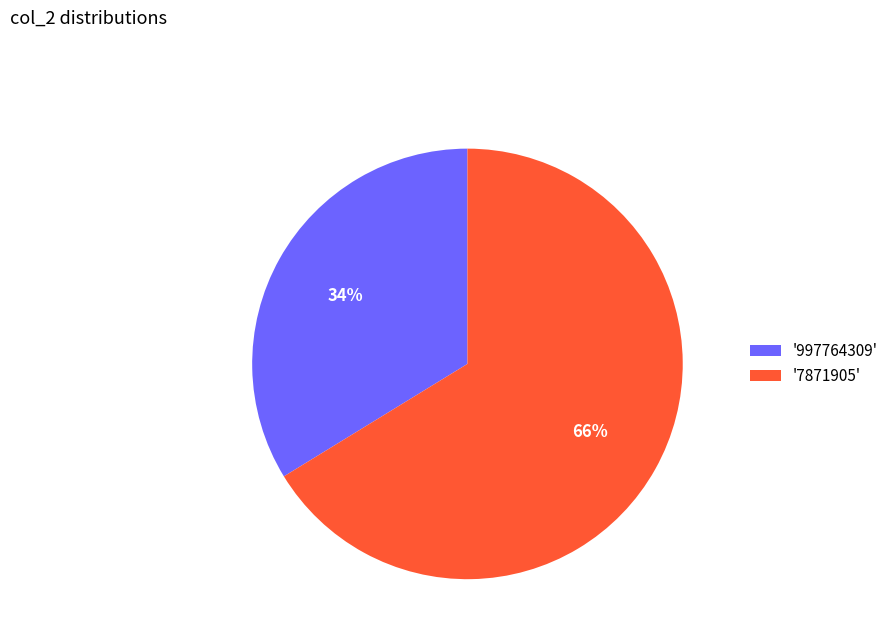

Which has a higher value, '997764309' or '7871905'?

'7871905'